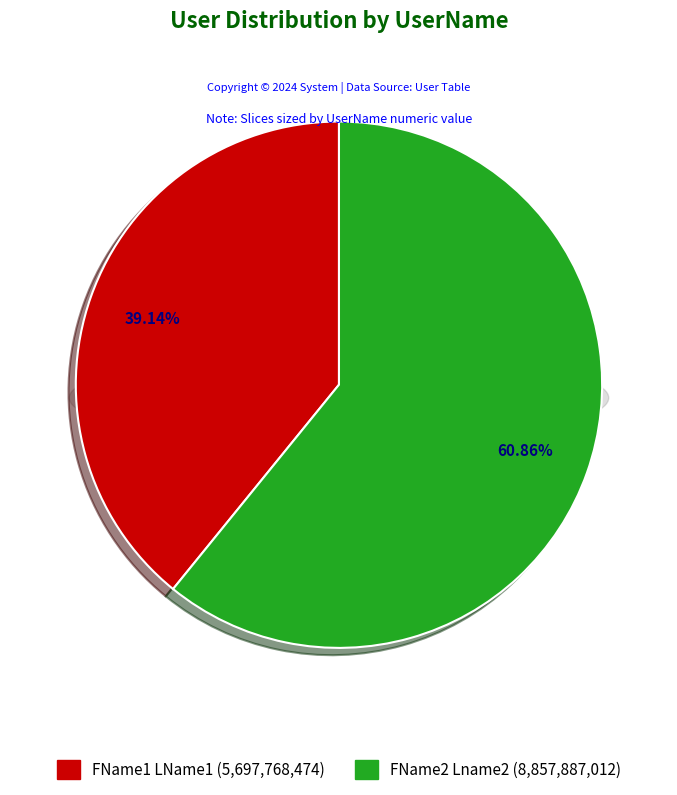

True or false: FName1 LName1 (5697768474) accounts for 39% of the total.

True